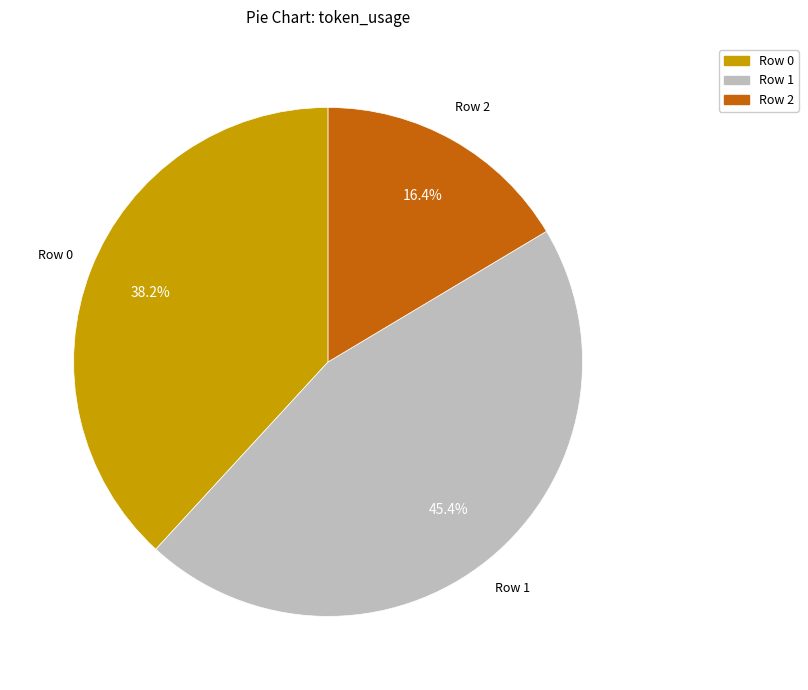

What percentage is NOT represented by Row 2?

83.6%